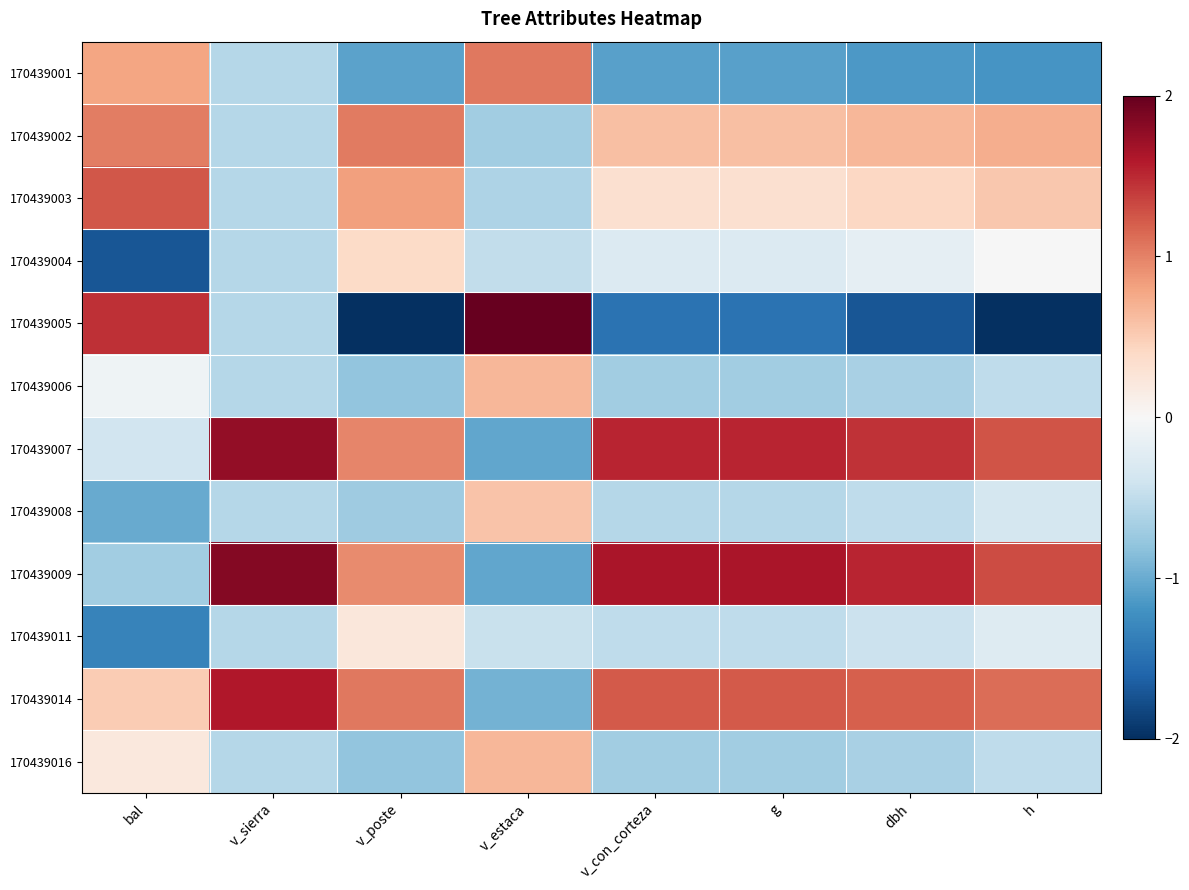

List the series in order of their peak value, lowest first.

170439011, 170439004, 170439008, 170439006, 170439016, 170439002, 170439001, 170439003, 170439014, 170439007, 170439009, 170439005